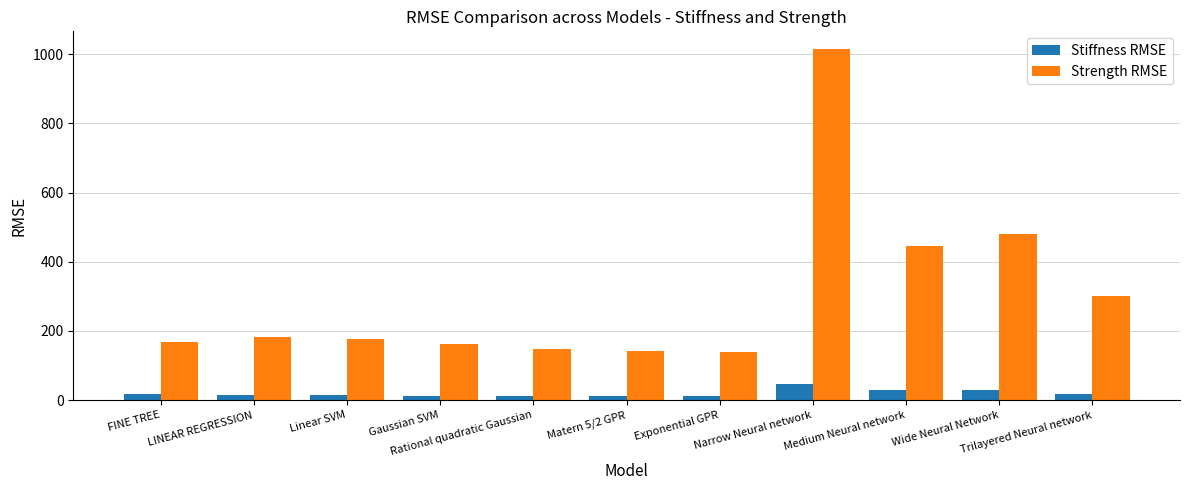

Are the bars grouped side by side (vs. stacked)?

Yes